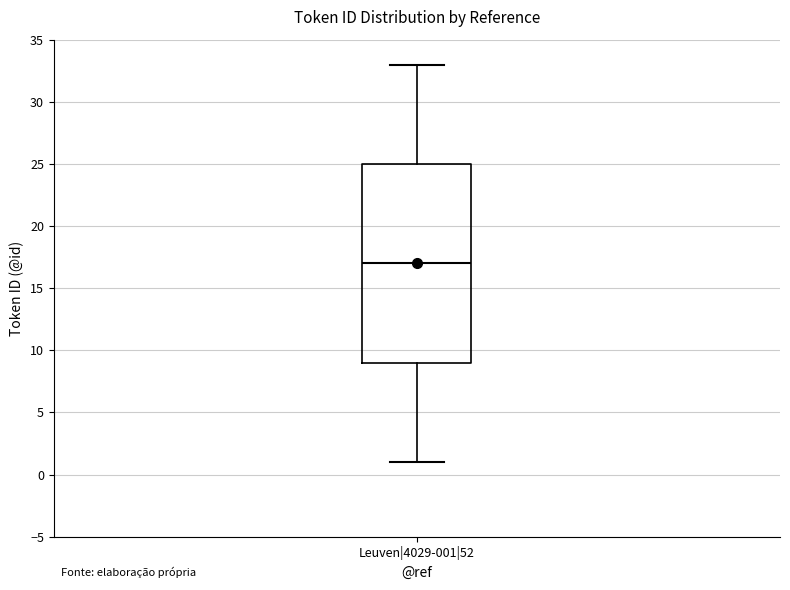

Read this box plot against the y-axis: the position of the median line, the range covered by the box, and the ends of both whiskers. The values are not printed on the chart, so give them approximately, as read against the axis.

median 17, box 9 to 25, whiskers 1 to 33